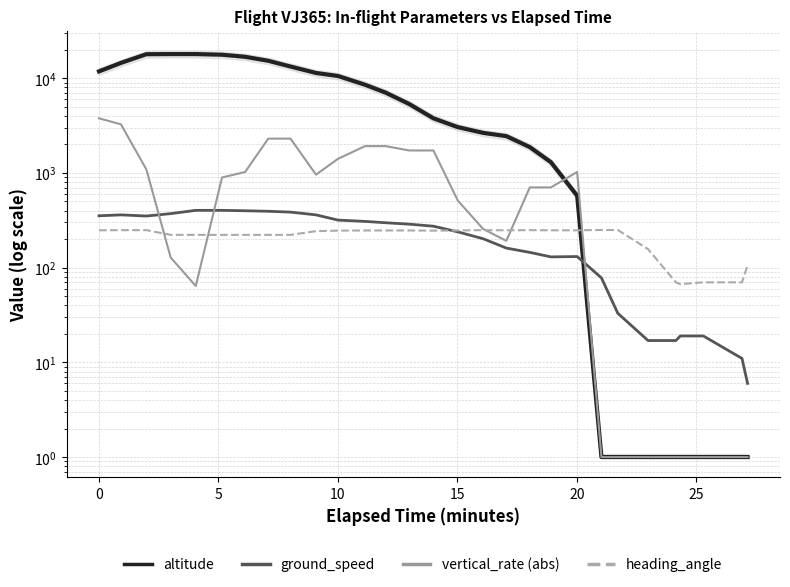

List the series in order of their peak value, lowest first.

heading_angle, ground_speed, vertical_rate (abs), altitude